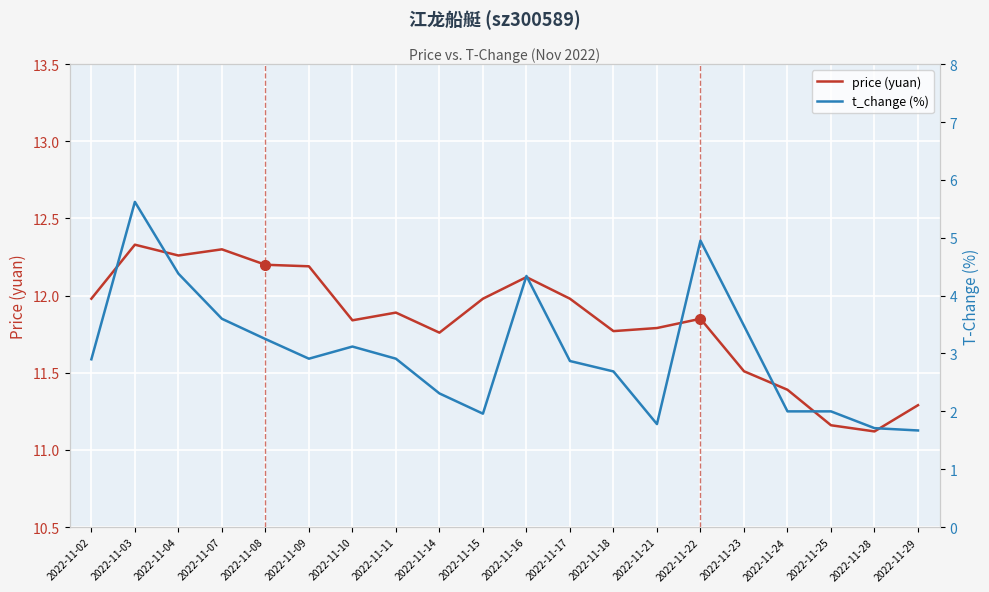

What are all the series names shown in the legend?

price (yuan), t_change (%)